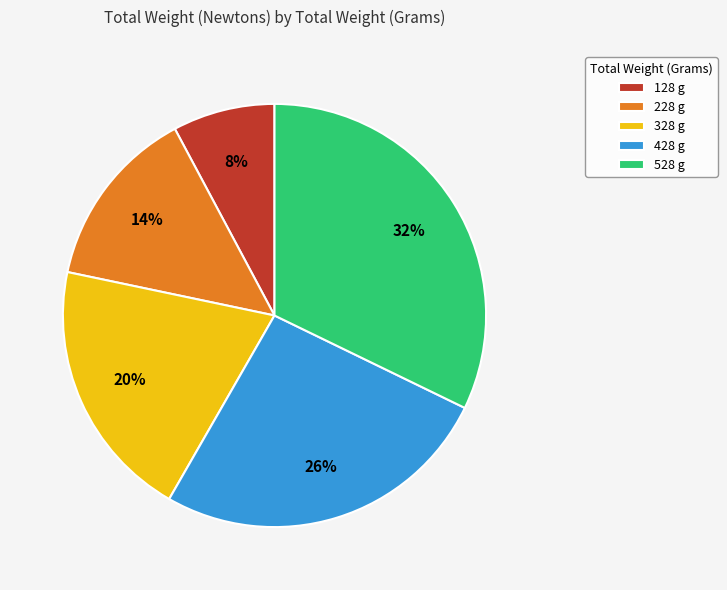

To the nearest percent, what percentage of the pie is 228?

14%